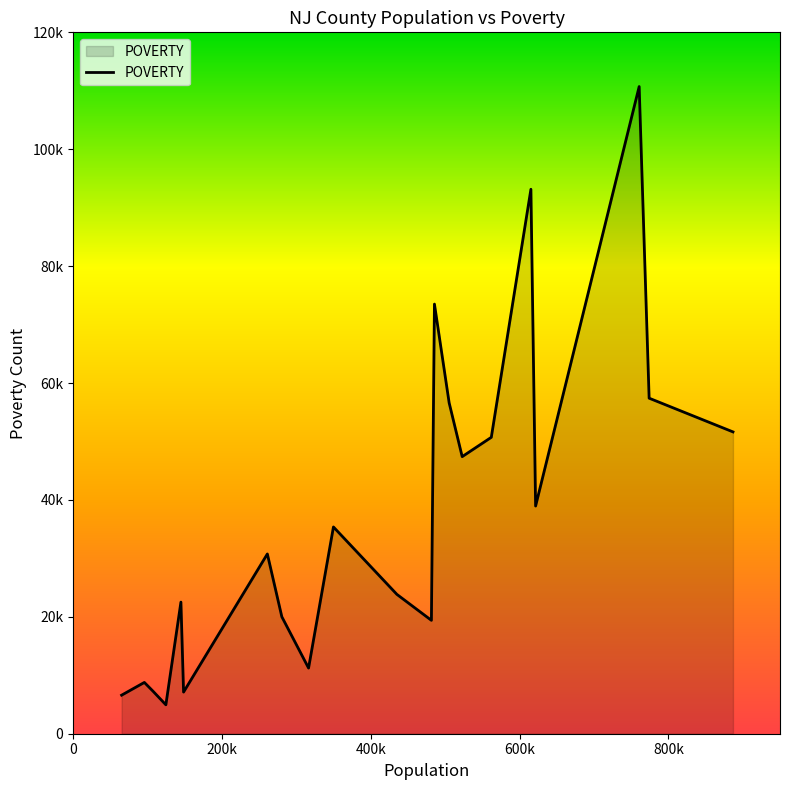

Does the chart display data point markers on the line(s)?

No